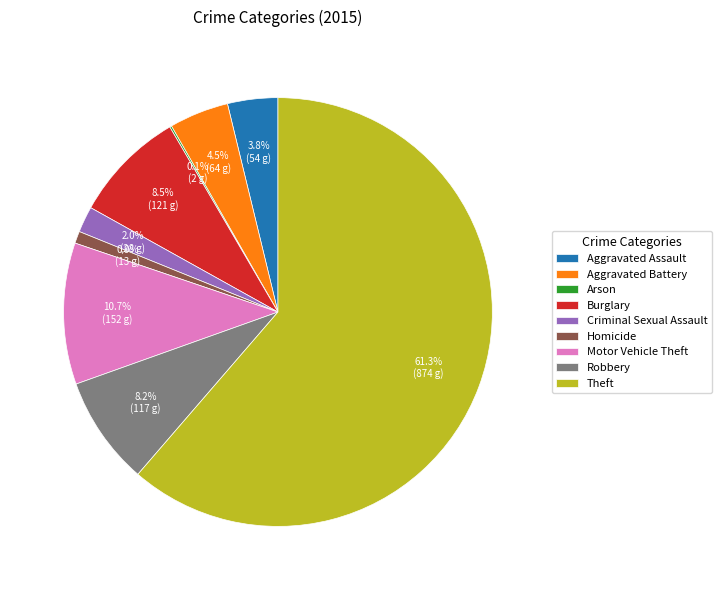

Is there a majority slice in this chart?

Yes